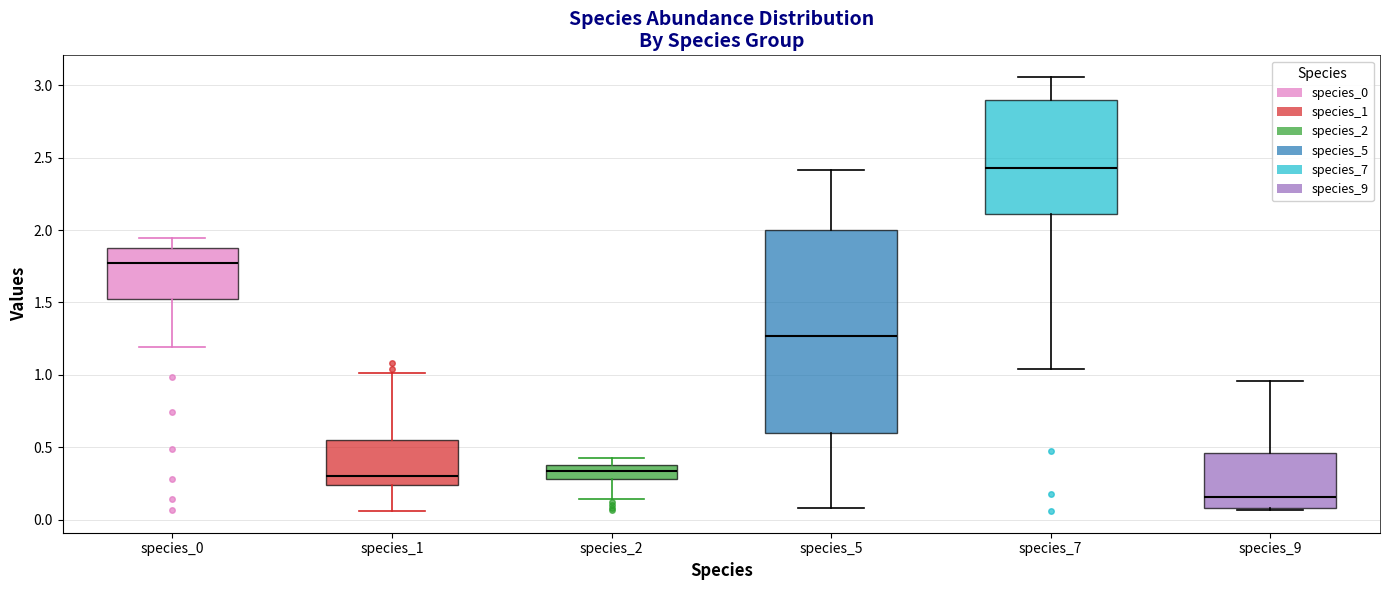

Reading left to right, transcribe this box plot: for each box, give where its median line is, the range the box spans, and where its two whiskers end, as read against the y-axis. The values are not printed on the chart, so give them approximately, as read against the axis.

species_0: median 1.80, box 1.50 to 1.85, whiskers 1.20 to 1.95
species_1: median 0.30, box 0.25 to 0.55, whiskers 0.05 to 1.00
species_2: median 0.35, box 0.30 to 0.40, whiskers 0.15 to 0.45
species_5: median 1.25, box 0.60 to 2.00, whiskers 0.10 to 2.40
species_7: median 2.45, box 2.10 to 2.90, whiskers 1.05 to 3.05
species_9: median 0.15, box 0.10 to 0.45, whiskers 0.05 to 0.95